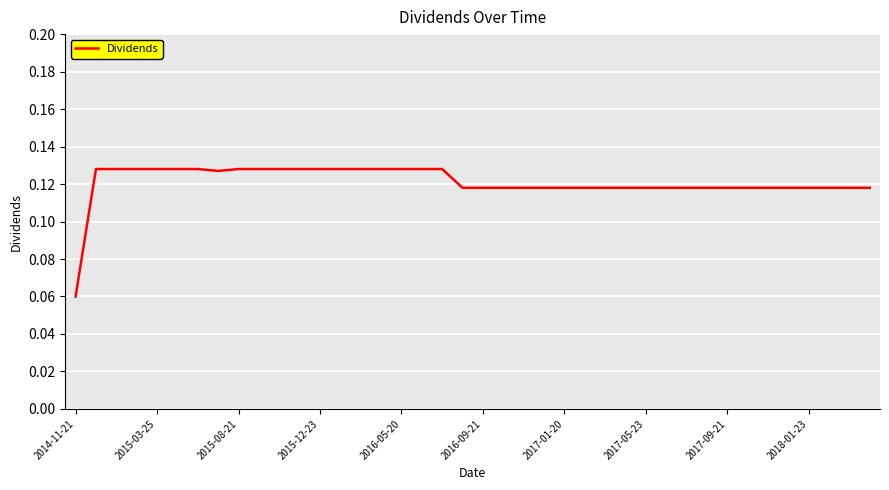

Where is the data nearest to the value 0?

2014-11-21